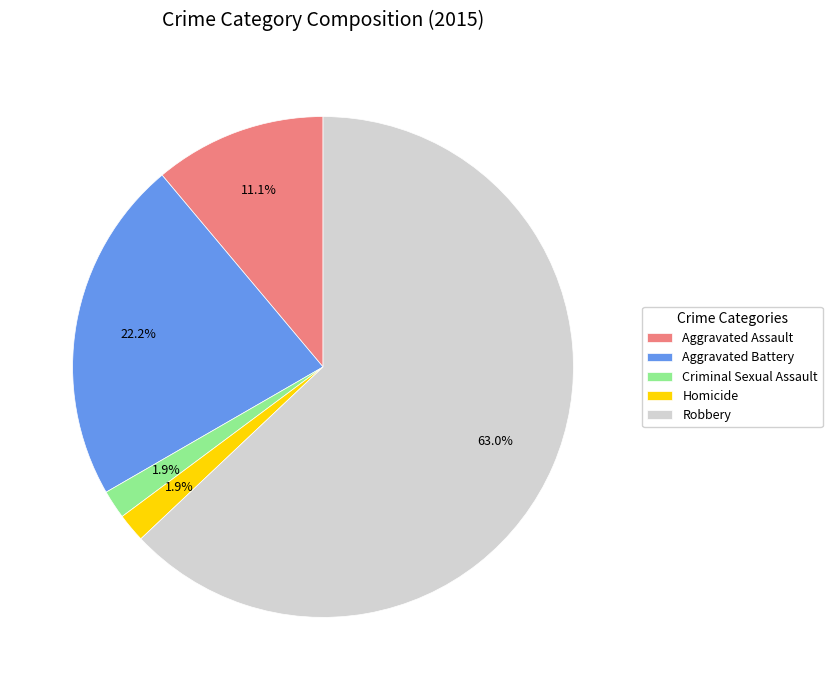

To the nearest percent, what is the combined percentage of Criminal Sexual Assault and Aggravated Battery?

24%